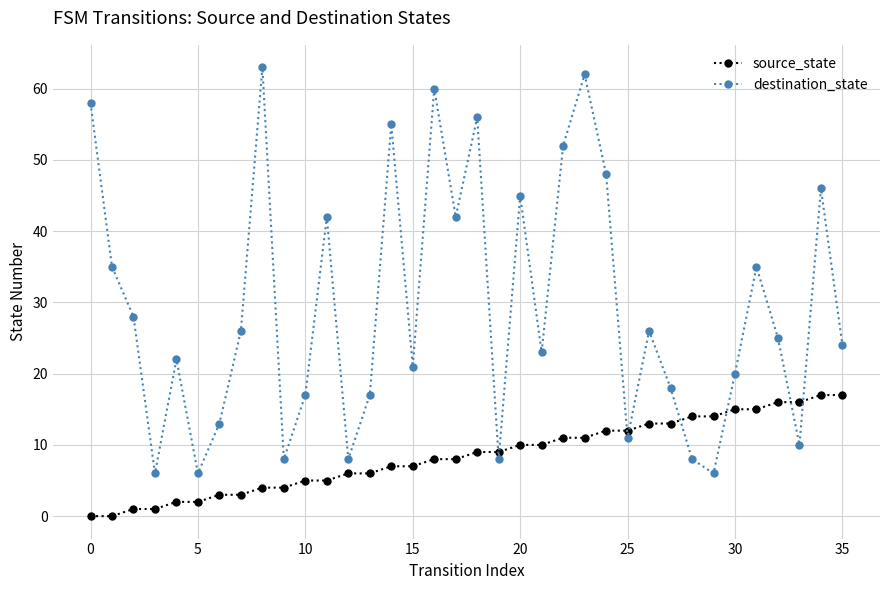

Which series has the largest total across all categories?

destination_state